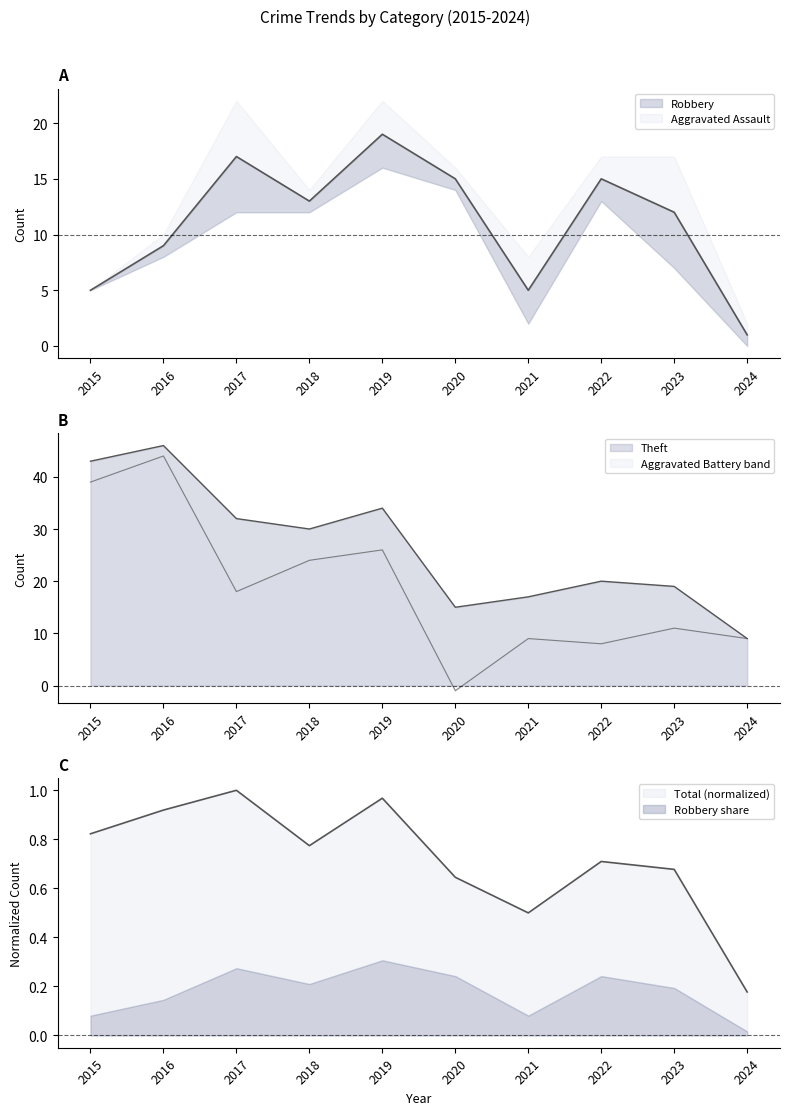

Where is Robbery nearest to the value 10?

2016